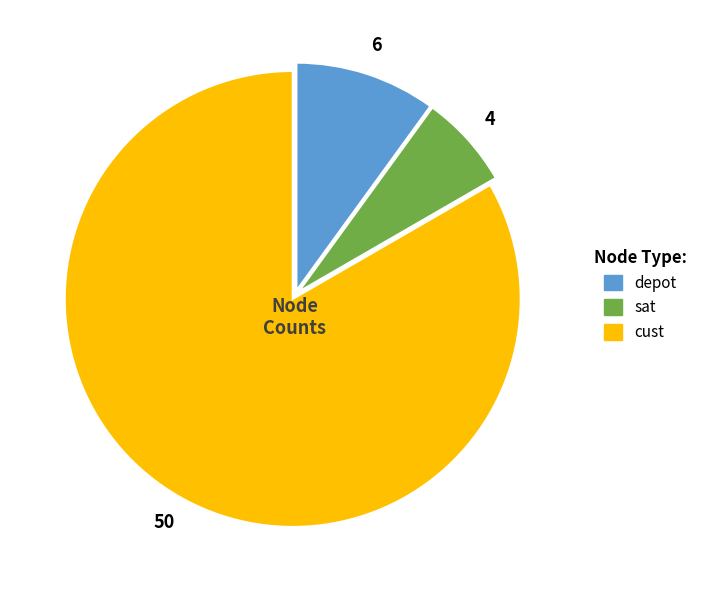

What is the smallest slice in the pie chart?

sat